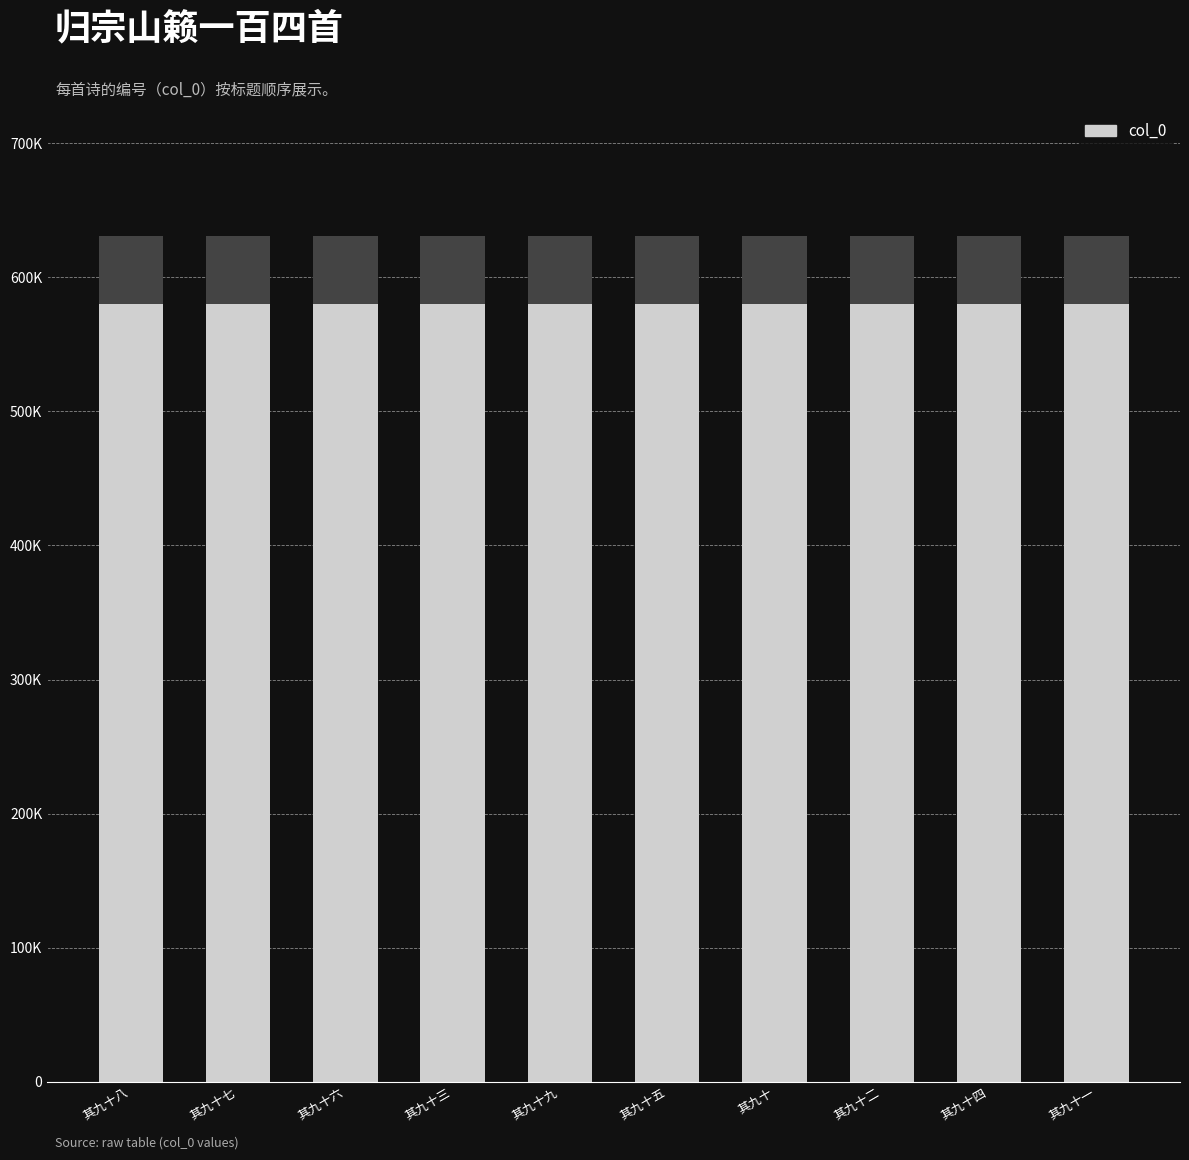

True or false: the data shows 630812 at 其九十四.

True